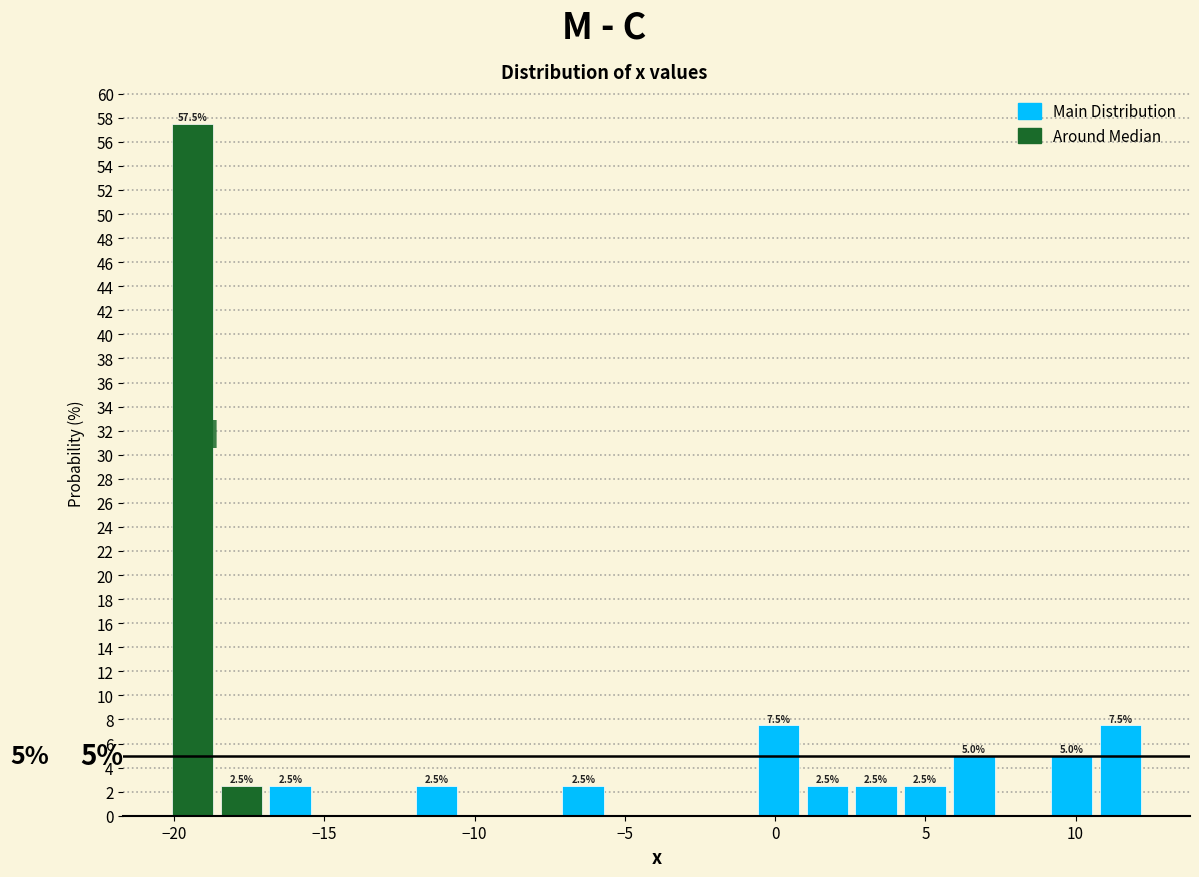

Read against the x-axis, roughly where is the centre of the tallest bar?

-19.5